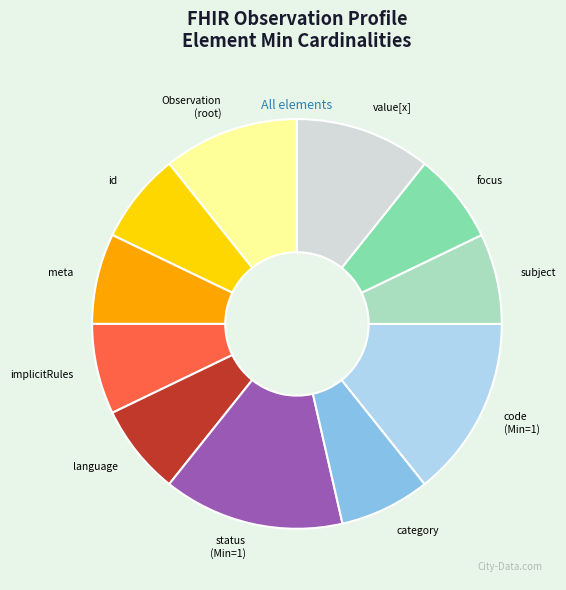

Does any single category account for the majority?

No